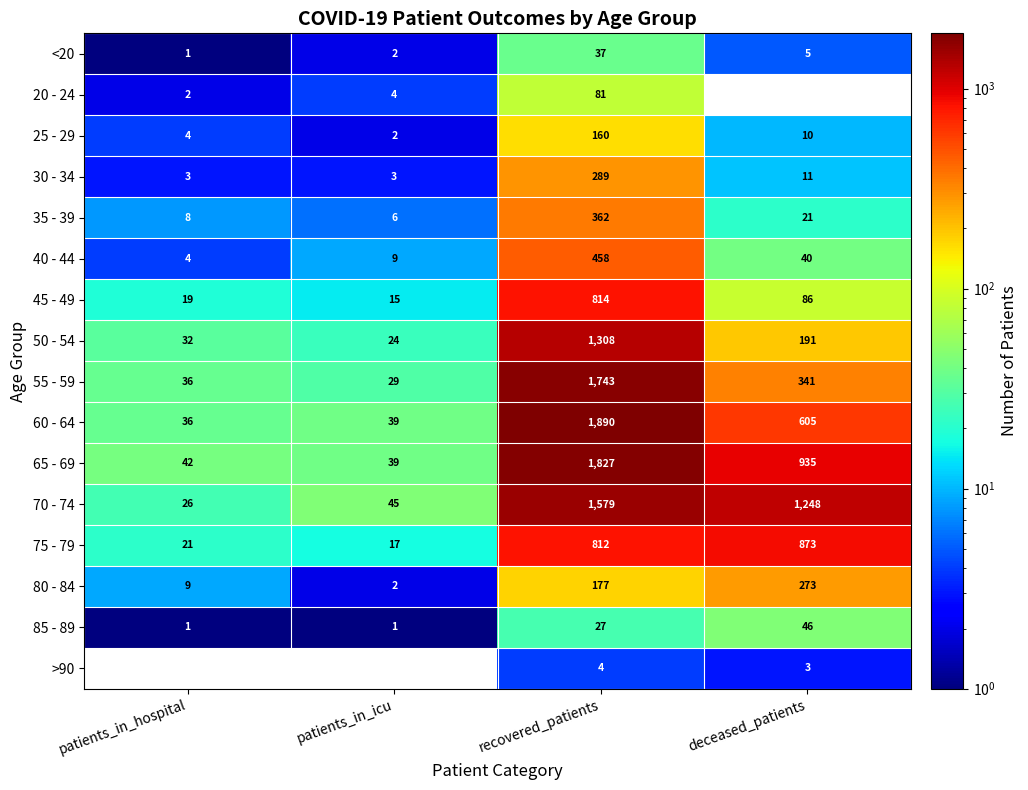

At deceased_patients, list the series in order from smallest to largest.

20 - 24, >90, <20, 25 - 29, 30 - 34, 35 - 39, 40 - 44, 85 - 89, 45 - 49, 50 - 54, 80 - 84, 55 - 59, 60 - 64, 75 - 79, 65 - 69, 70 - 74